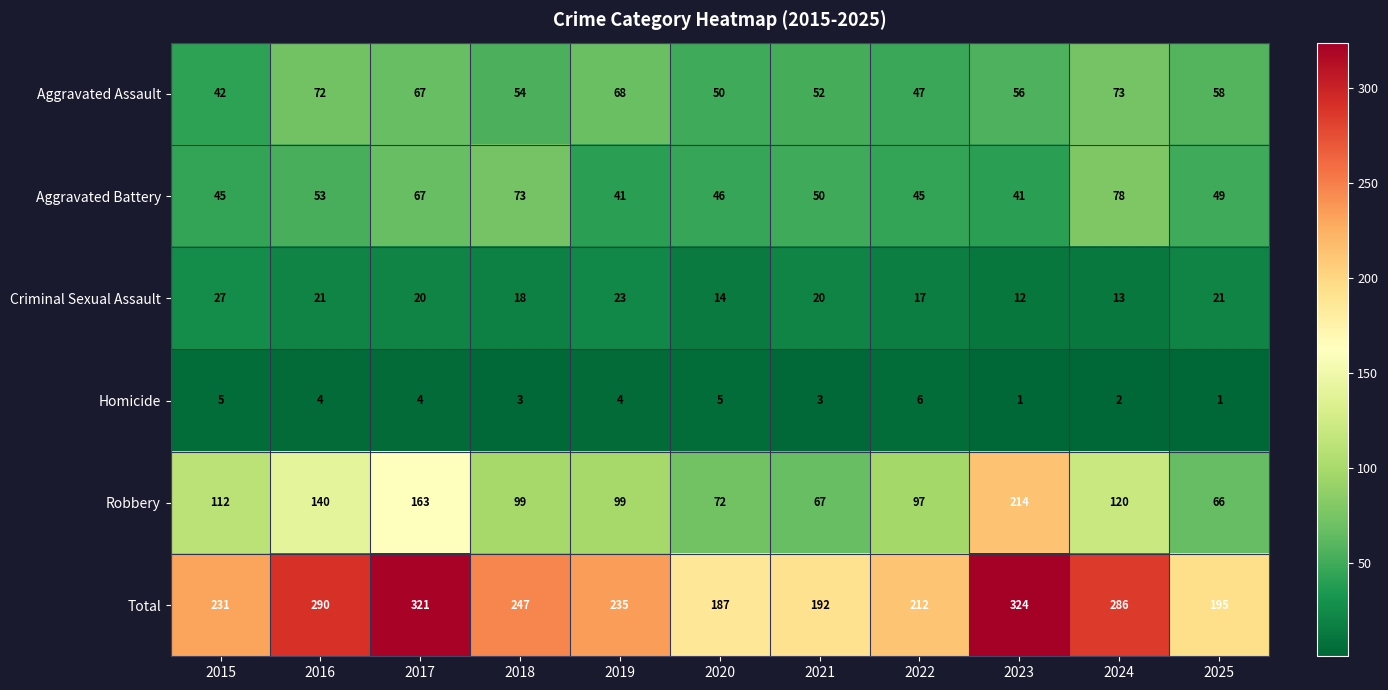

The value of Aggravated Assault at 2015 is 74. True or false?

False